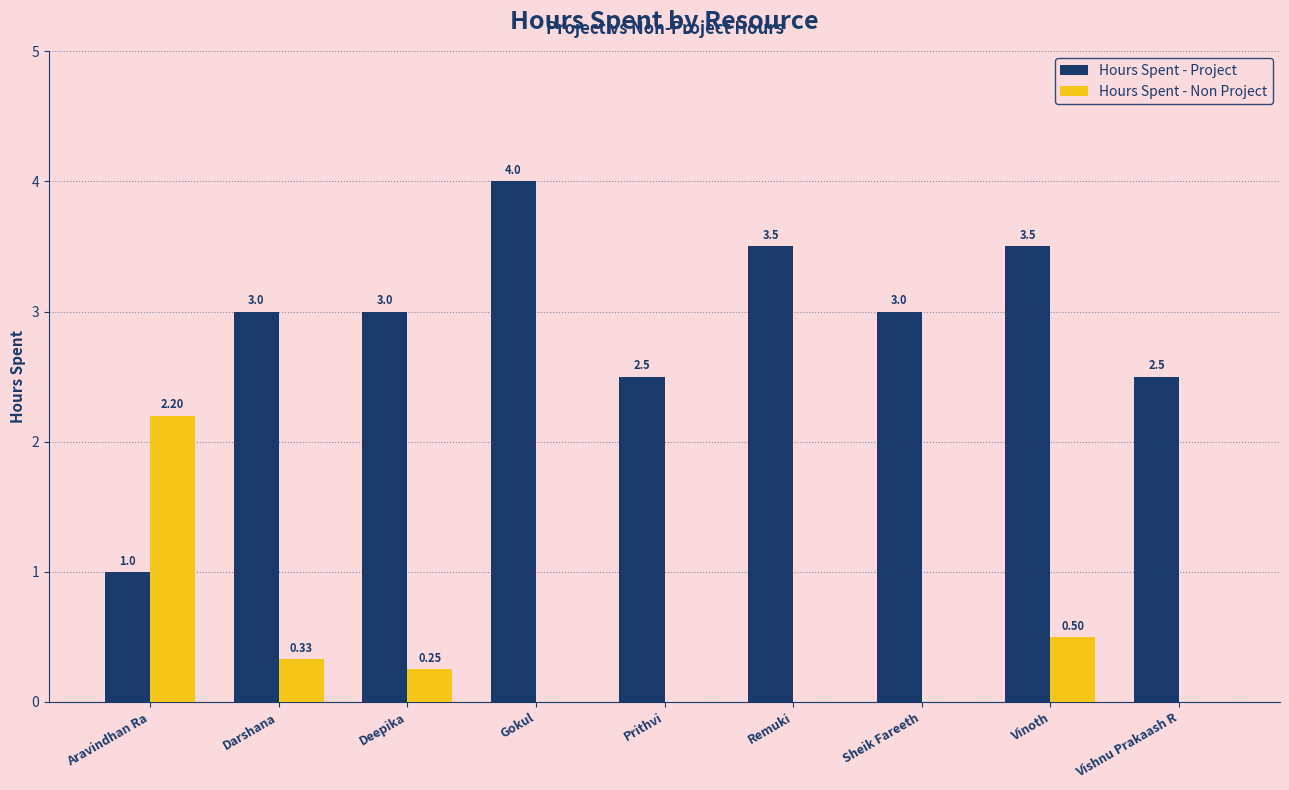

How many categories are shown in the chart?

9